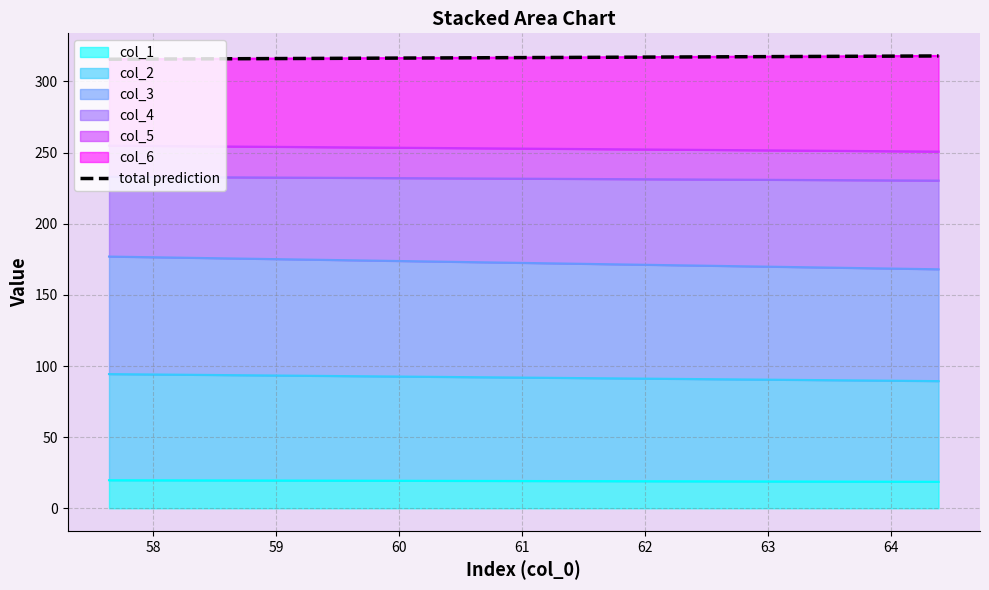

What is the lowest value of the col_1 series?

18.6